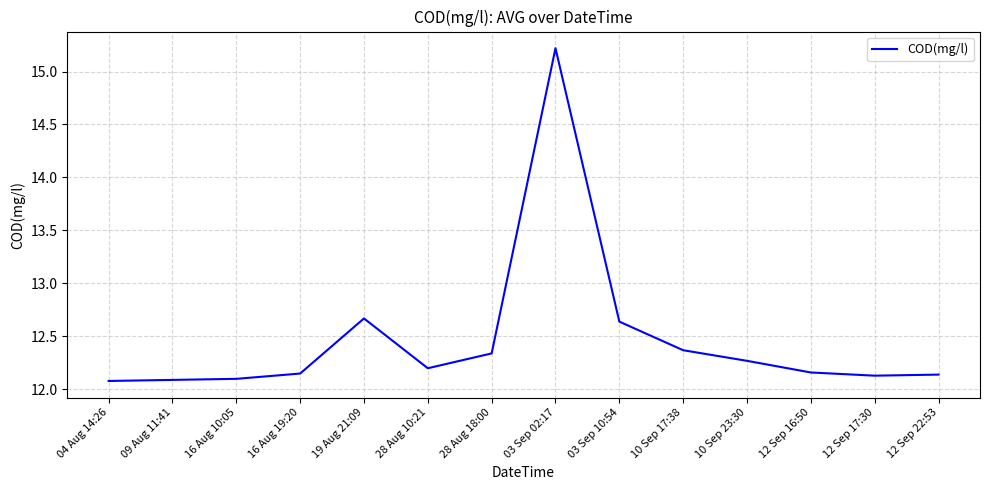

Where is the data nearest to the value 13?

19 Aug 21:09